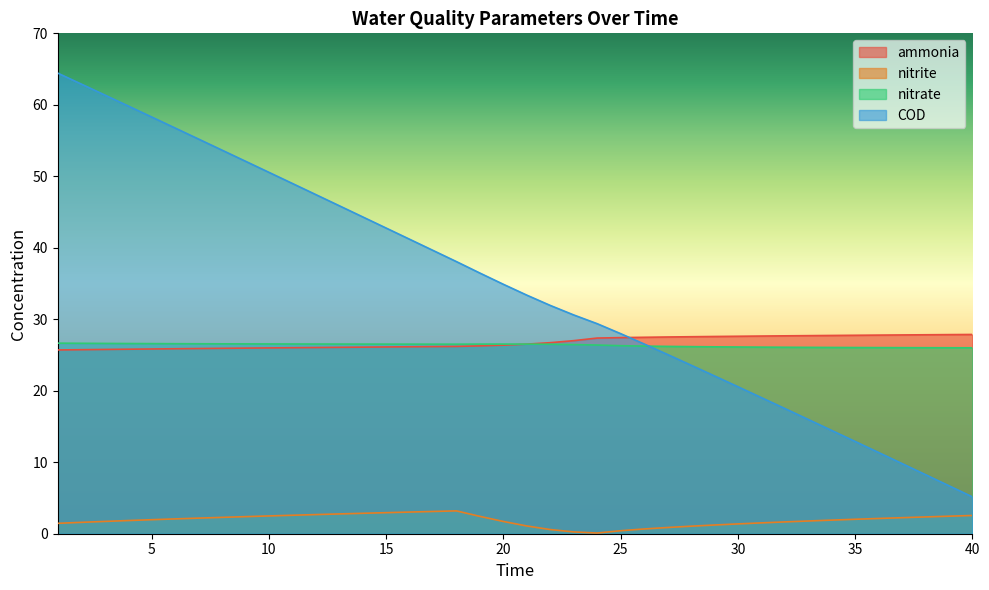

What is the difference between the highest and lowest values at 4?

58.0